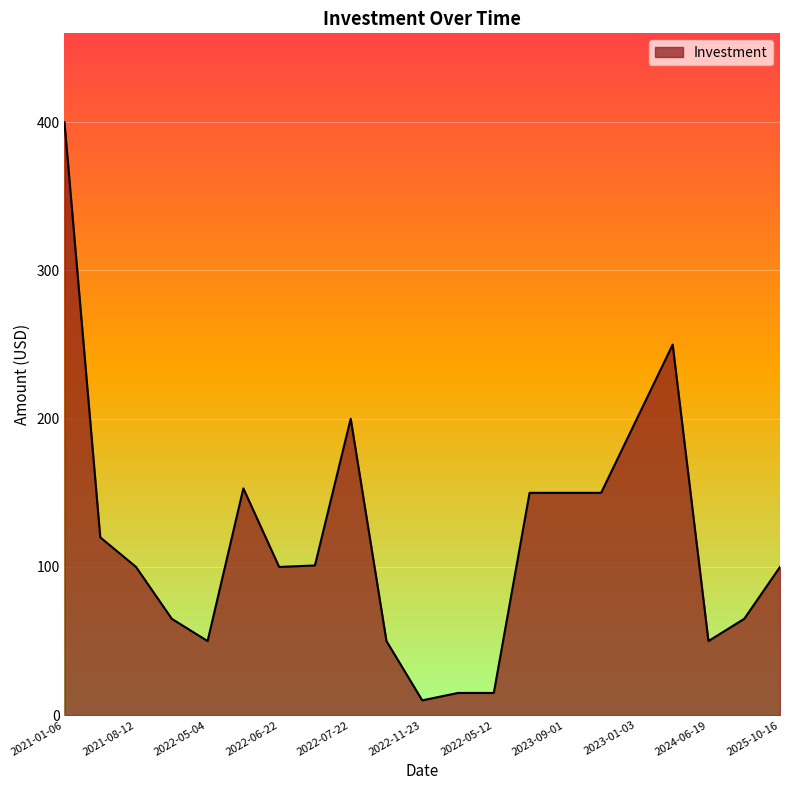

What is the greatest value displayed?

400